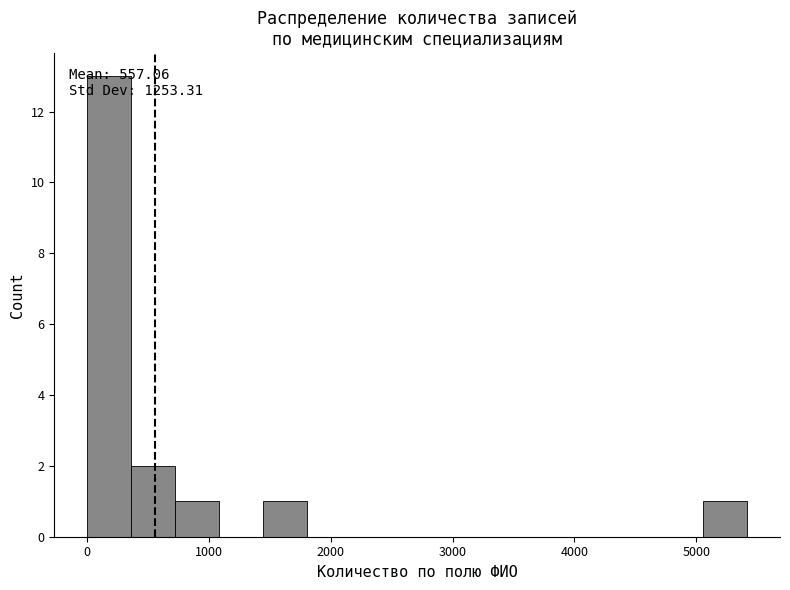

Read against the x-axis, roughly where is the centre of the tallest bar?

200